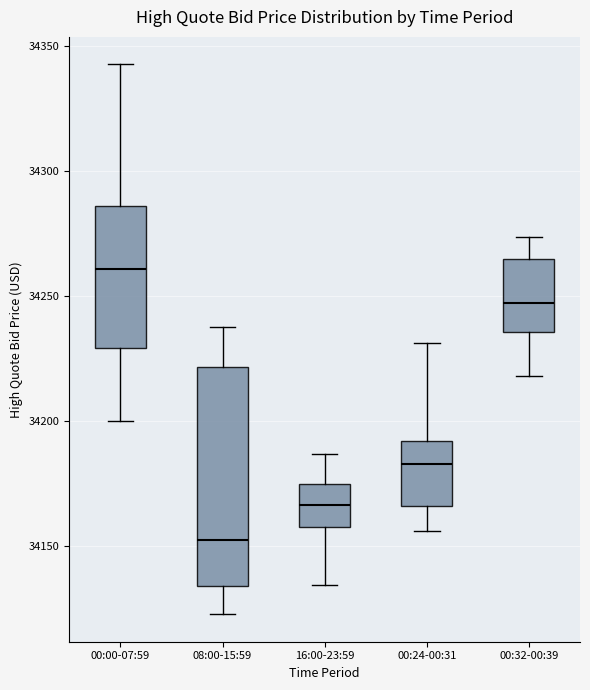

Reading left to right, transcribe this box plot: for each box, give where its median line is, the range the box spans, and where its two whiskers end, as read against the y-axis. The values are not printed on the chart, so give them approximately, as read against the axis.

00:00-07:59: median 34260, box 34230 to 34285, whiskers 34200 to 34345
08:00-15:59: median 34150, box 34135 to 34220, whiskers 34125 to 34240
16:00-23:59: median 34165, box 34160 to 34175, whiskers 34135 to 34185
00:24-00:31: median 34185, box 34165 to 34190, whiskers 34155 to 34230
00:32-00:39: median 34245, box 34235 to 34265, whiskers 34220 to 34275